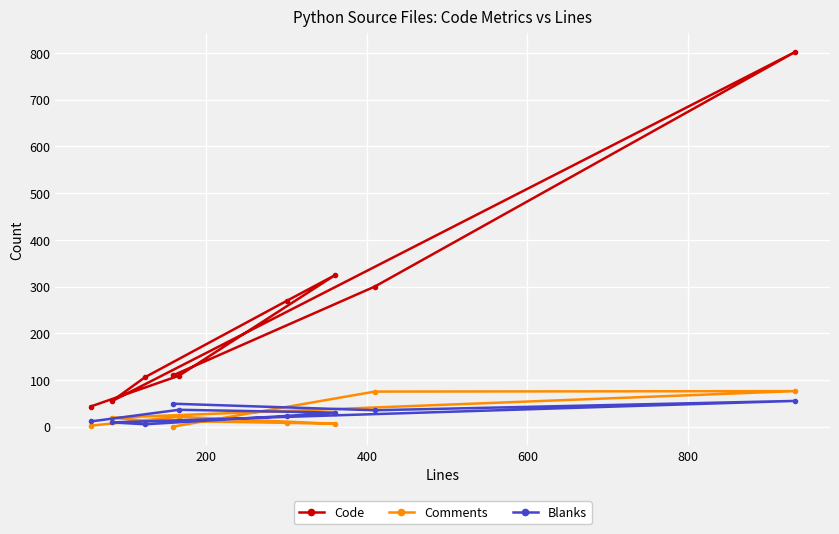

How many data points in Blanks are less than 30?

4